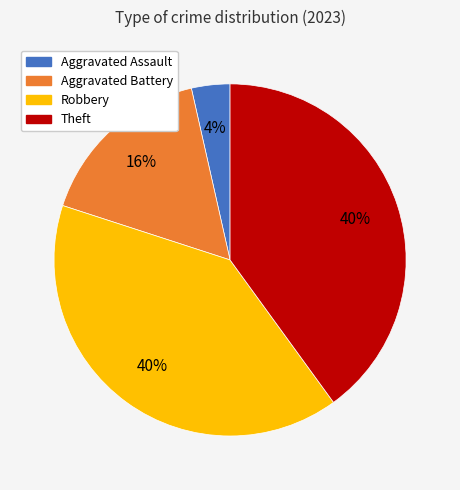

Is there a majority slice in this chart?

No